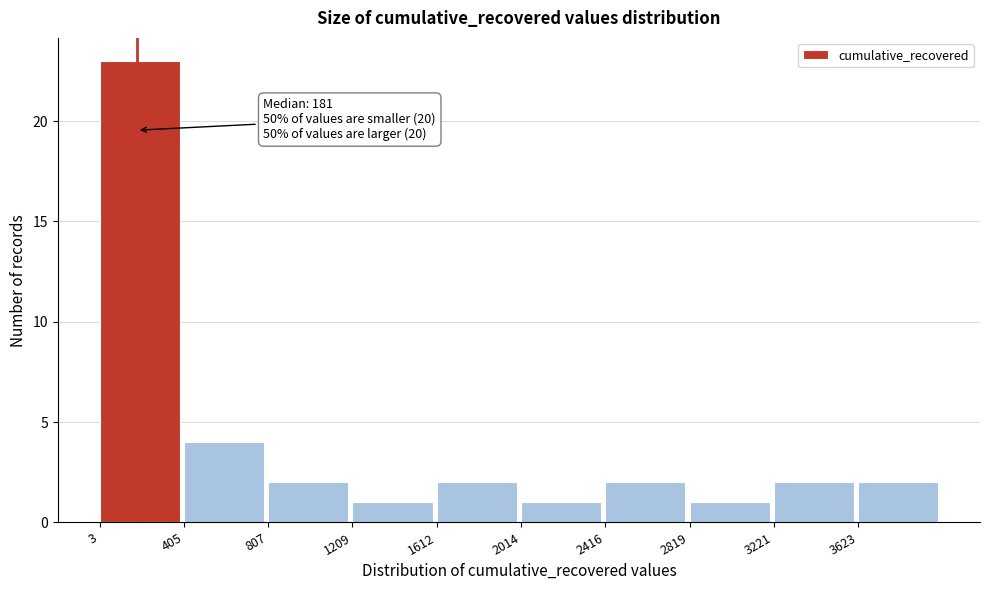

Which range on the x-axis has the tallest bar?

0 to 400